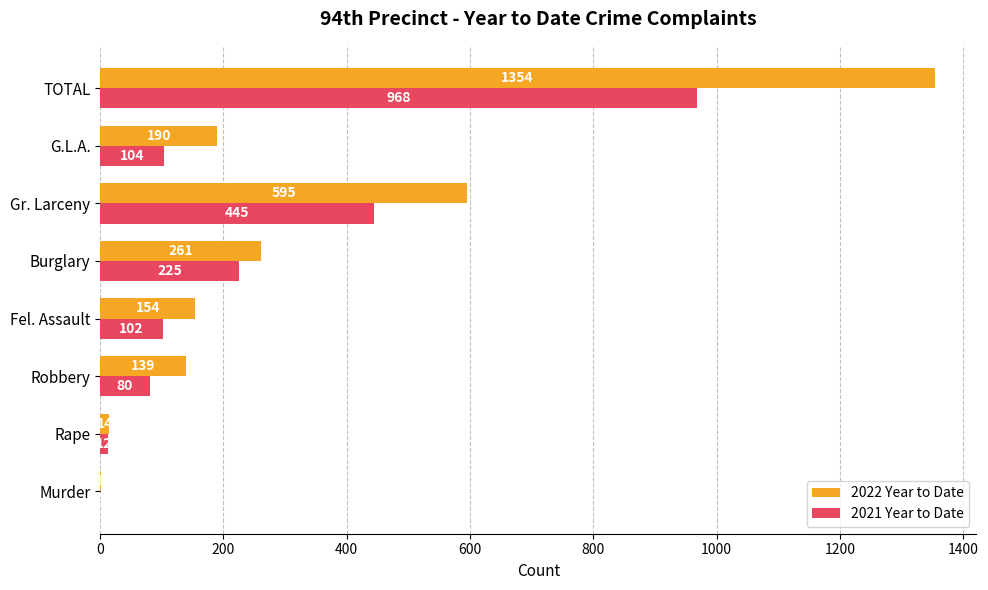

What is the sum of all 2021 Year to Date values?

1936